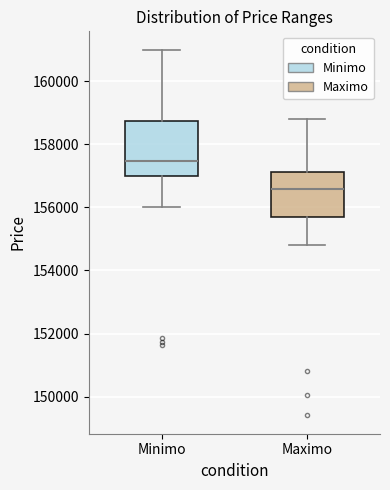

Comparing the boxes themselves (not the whiskers), which one is the tallest?

Minimo